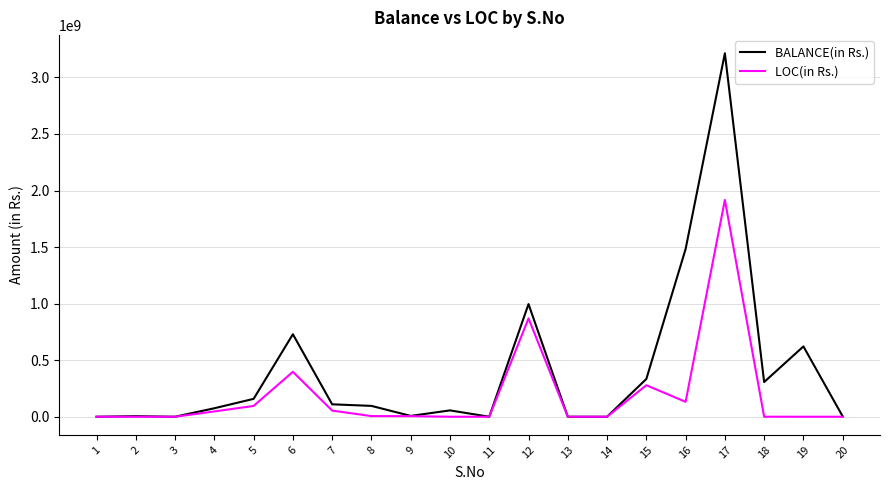

At which category is the sum across all series the highest?

17